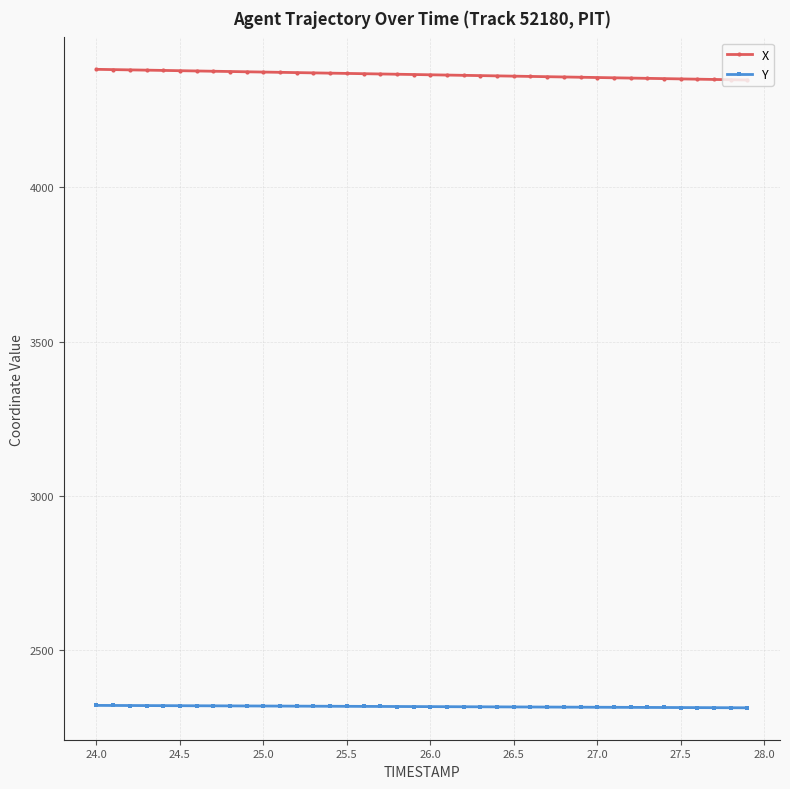

What is the smallest value displayed?

2313.9